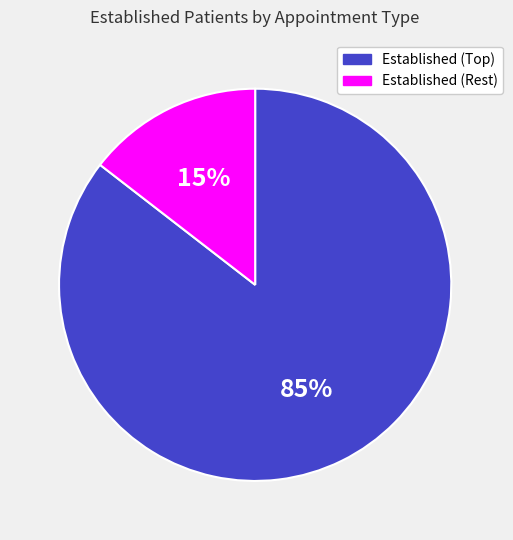

Is there a majority slice in this chart?

Yes